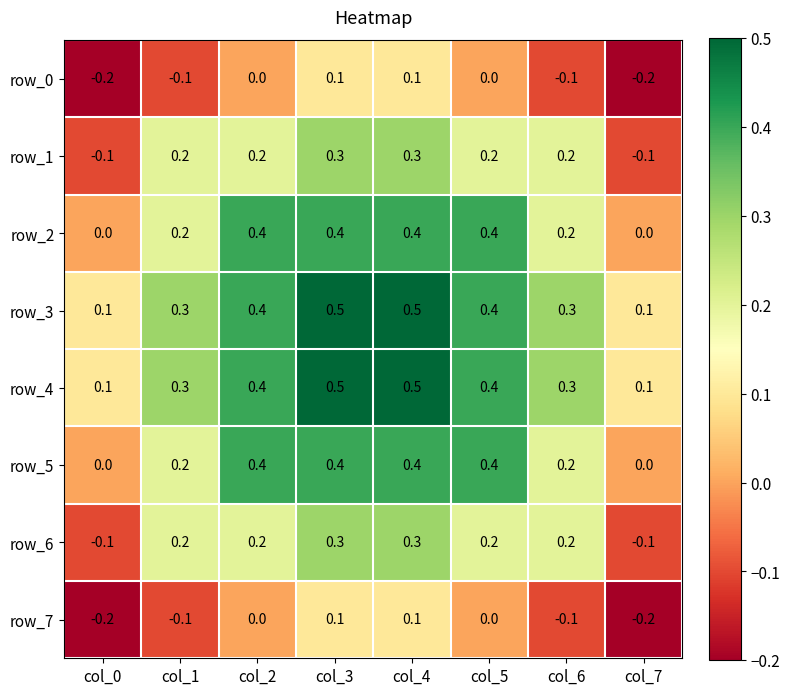

Count the row_1 values in the range 0 to 1.

6